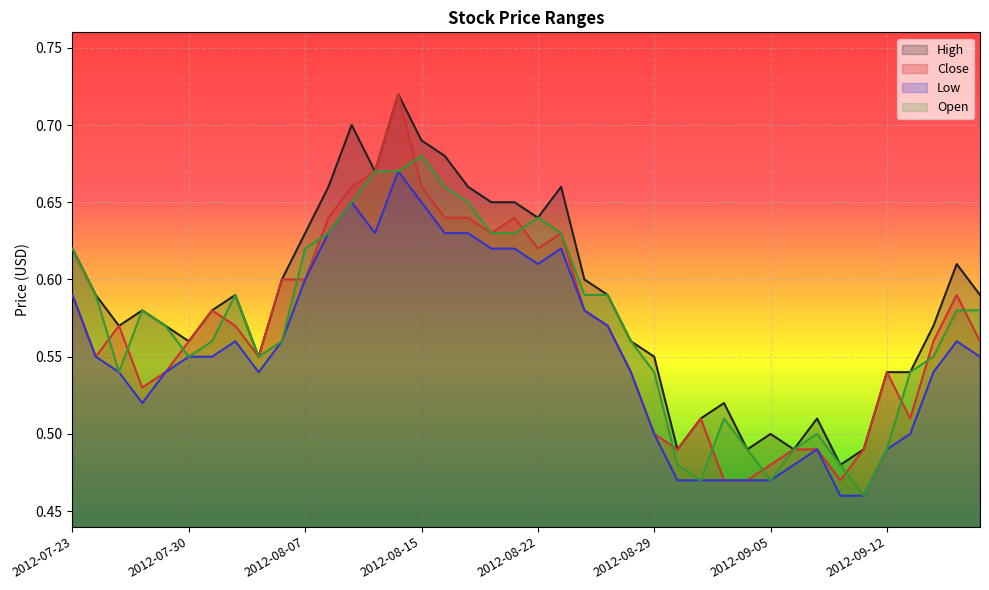

What position from the left is 2012-07-30?

6